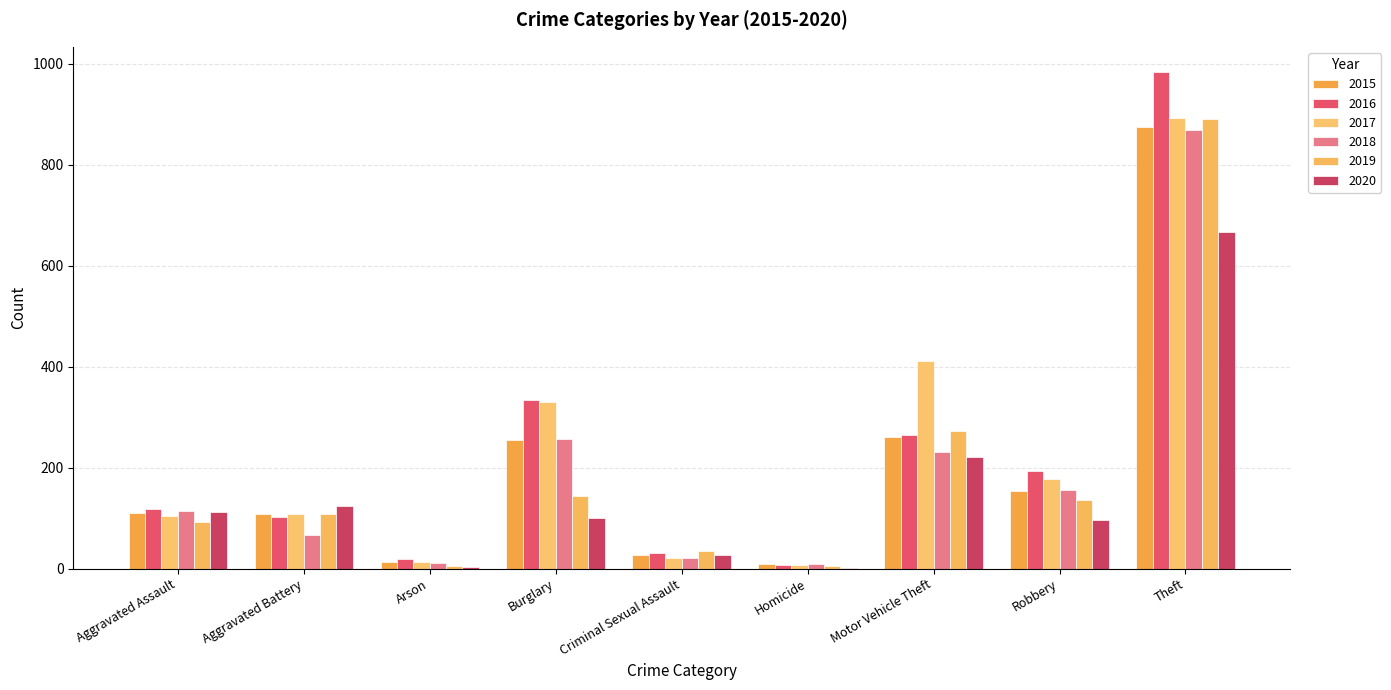

Does the chart contain stacked bars?

No